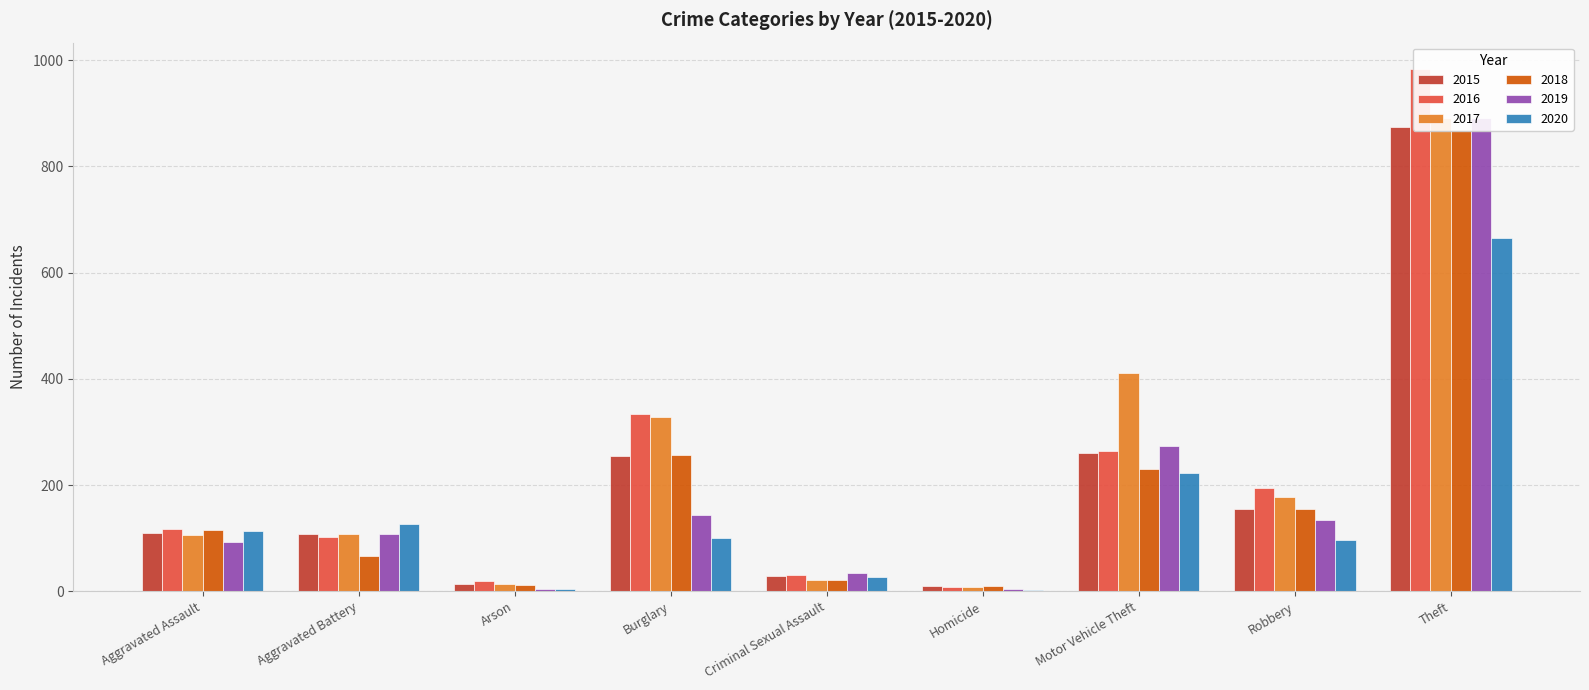

Rank the series at Motor Vehicle Theft from lowest to highest value.

2020, 2018, 2015, 2016, 2019, 2017